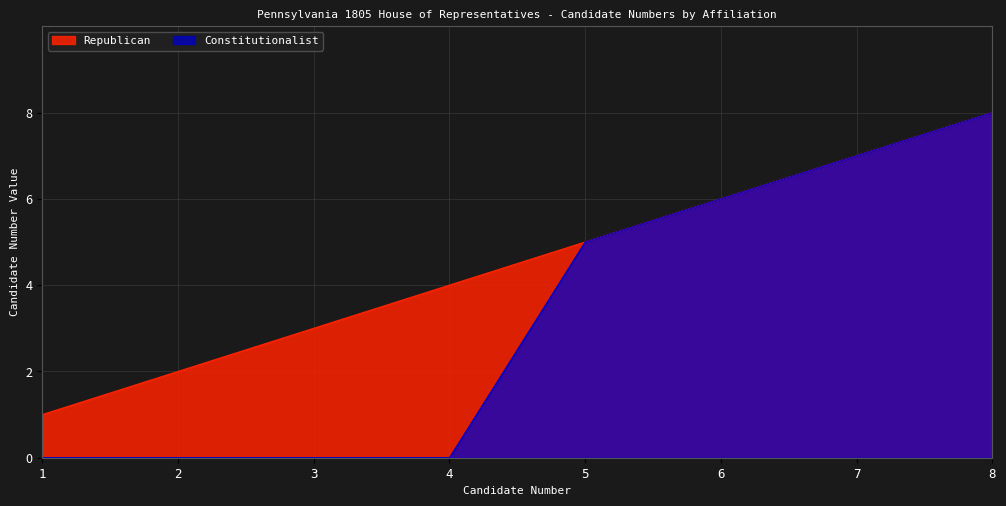

Which has a higher value, 8 or 1?

8